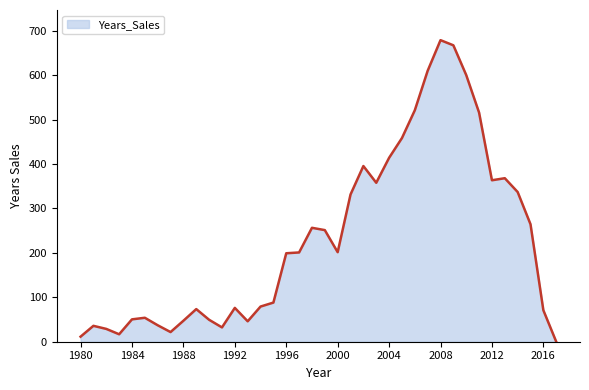

What is the greatest value displayed?

678.9